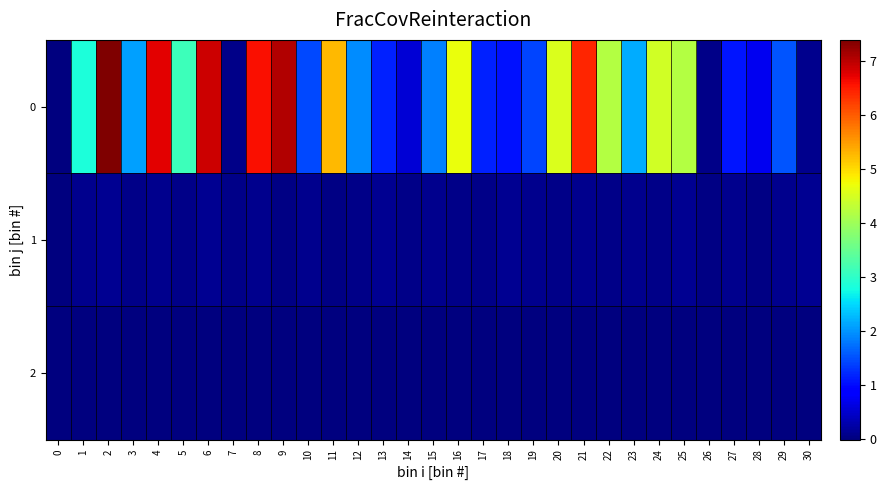

Which label corresponds to the largest value in the chart?

2